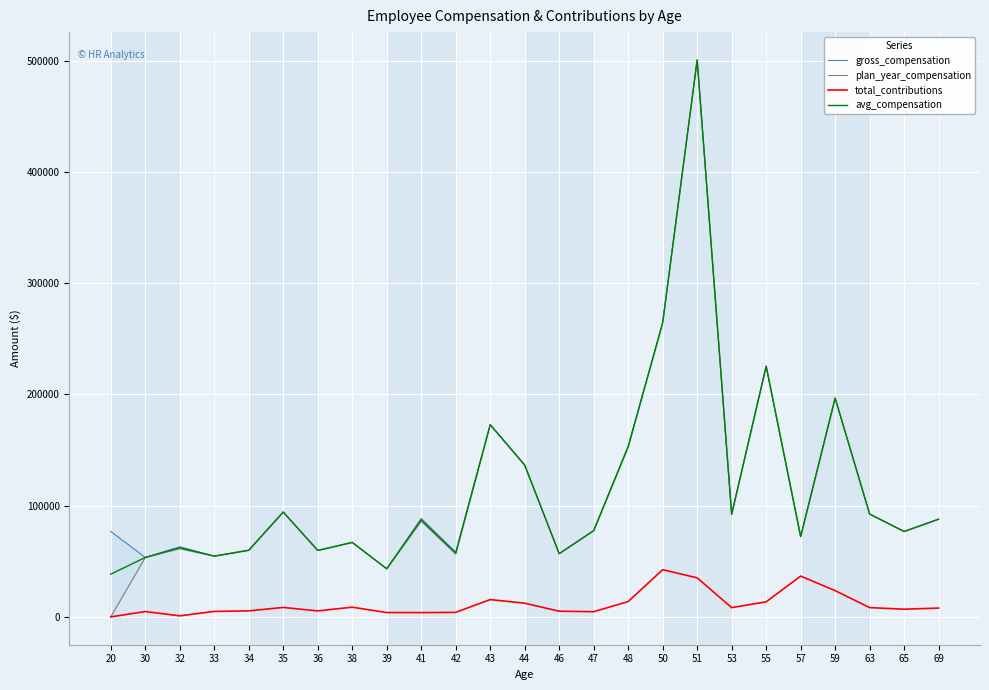

Count the number of categories in the chart.

25